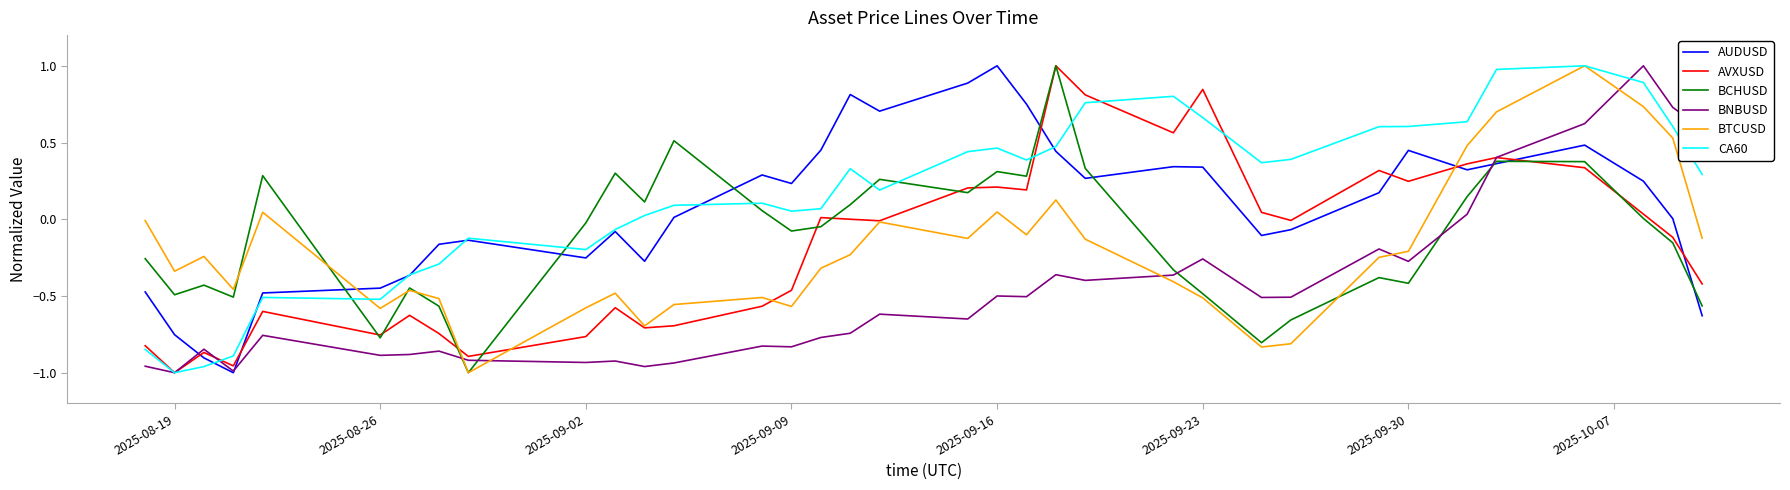

What is the maximum value for CA60?

1.0